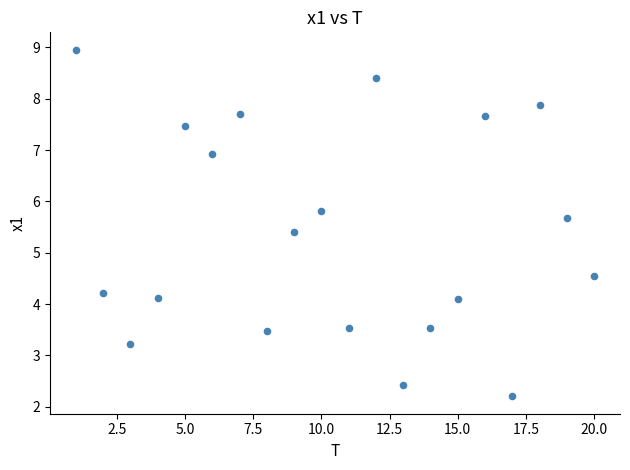

What is the range of X values (max minus min)?

19.0